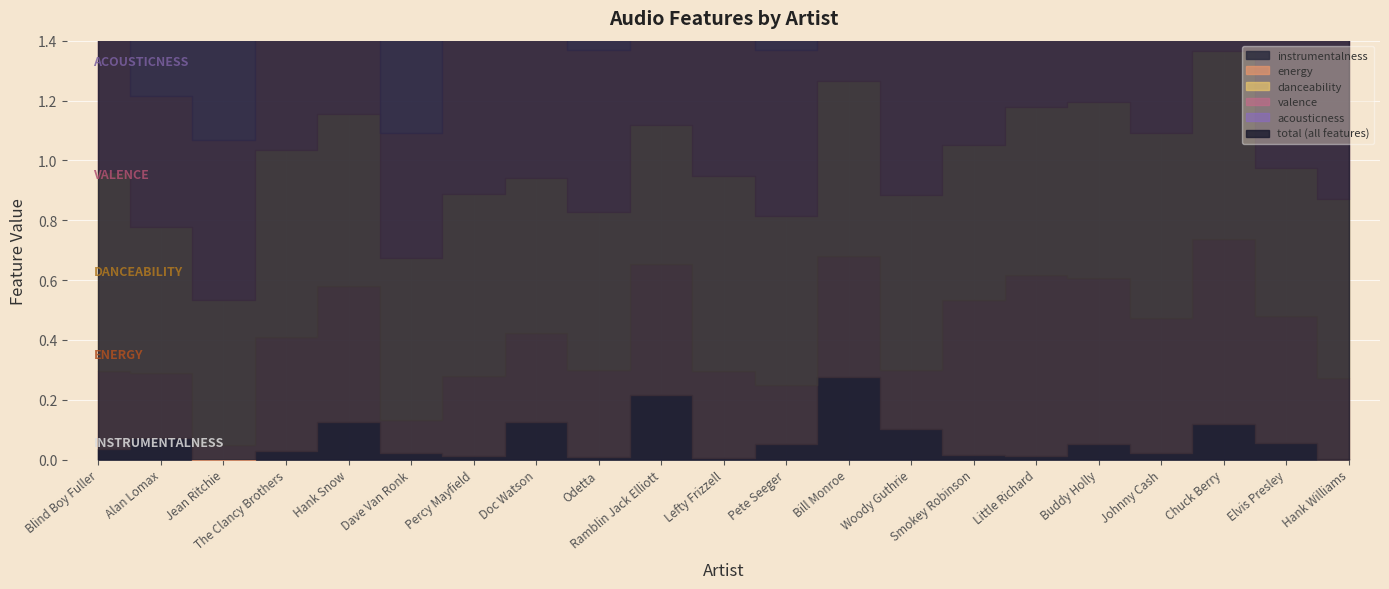

Which series has the widest spread of values?

energy